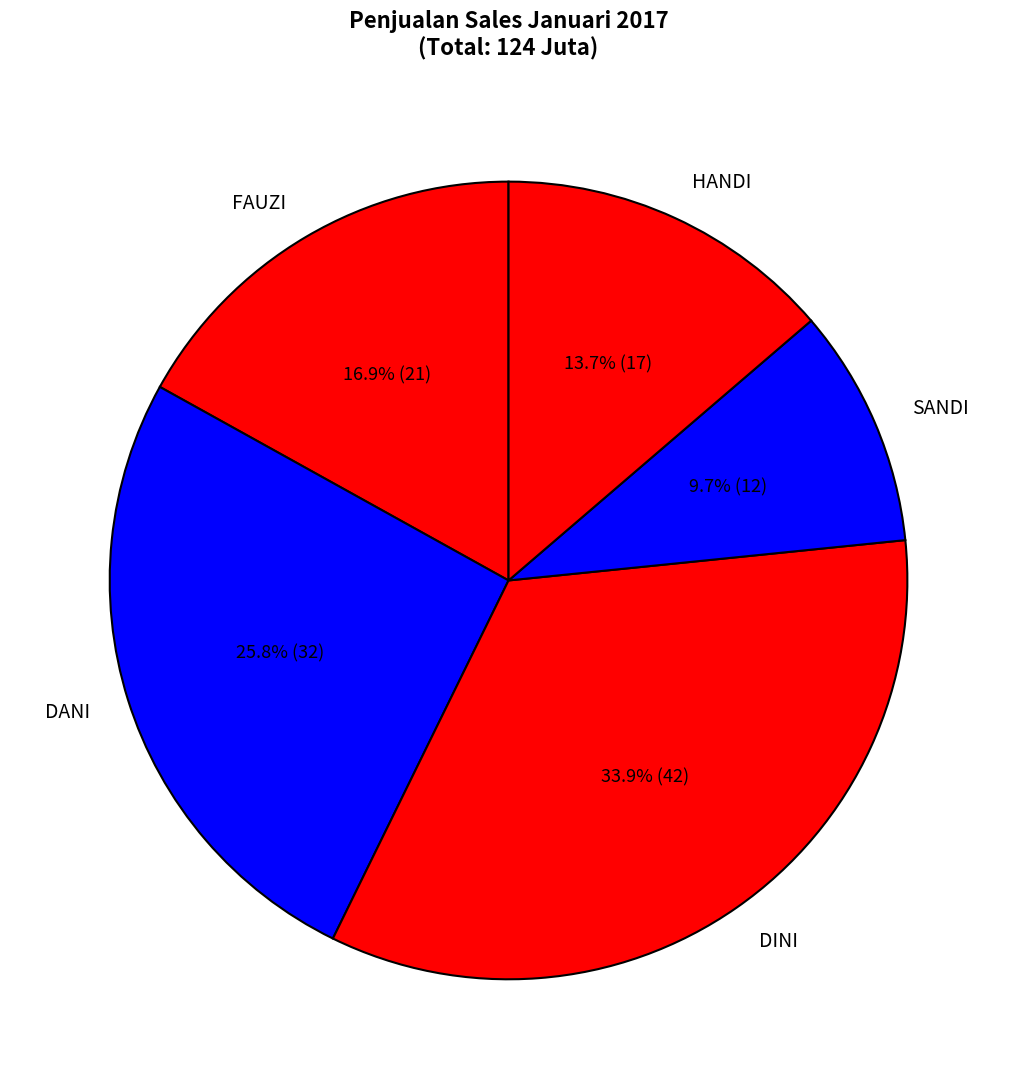

What percentage is NOT represented by SANDI?

90.3%